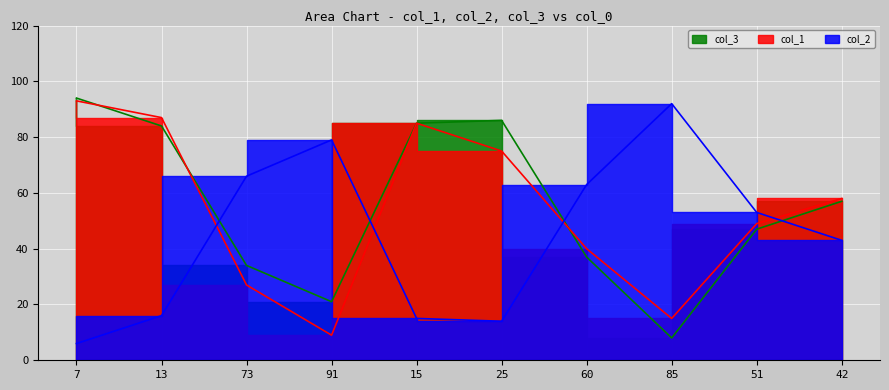

How many intersections are there between col_2 and col_1?

3